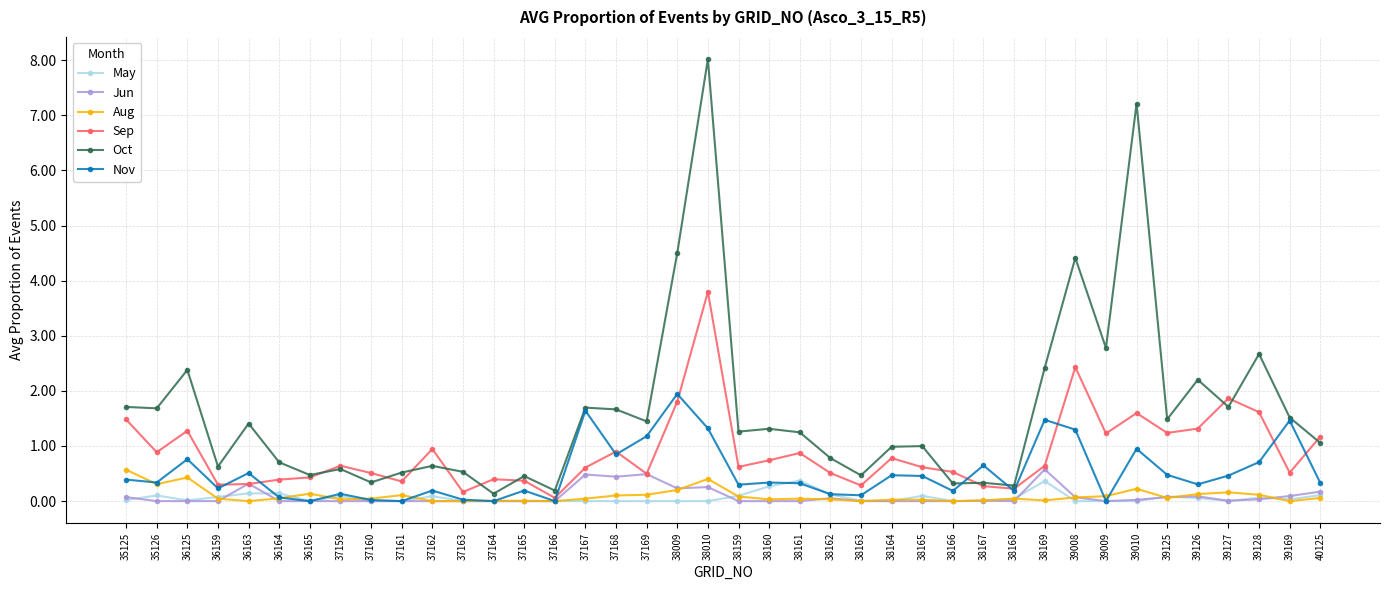

What is the value of the Sep point at the 38th from the left?

1.6